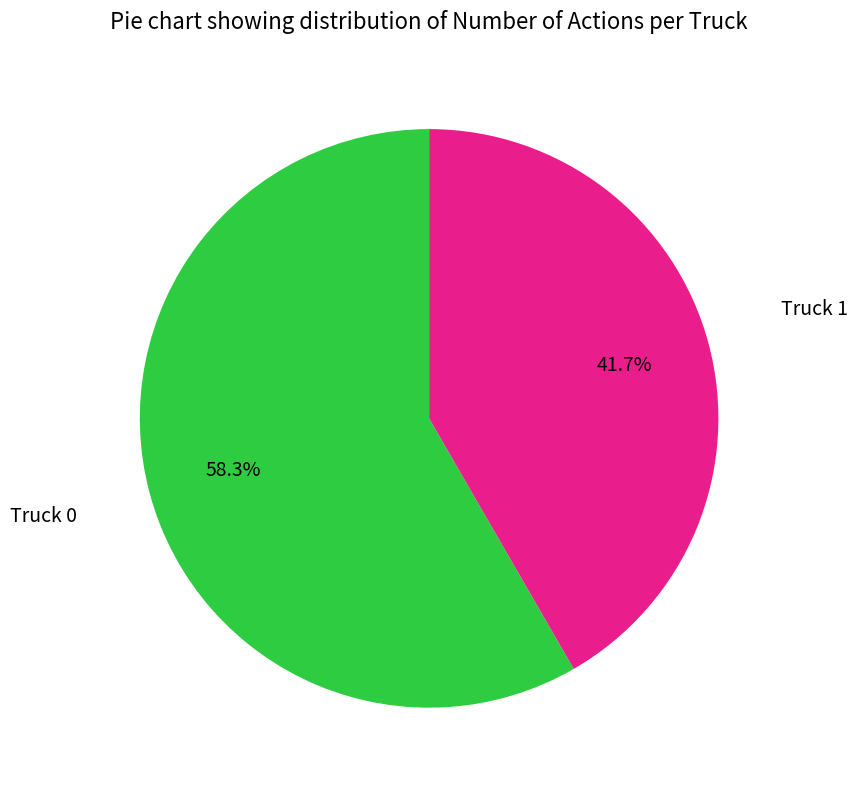

Is there any slice that represents more than half of the pie?

Yes